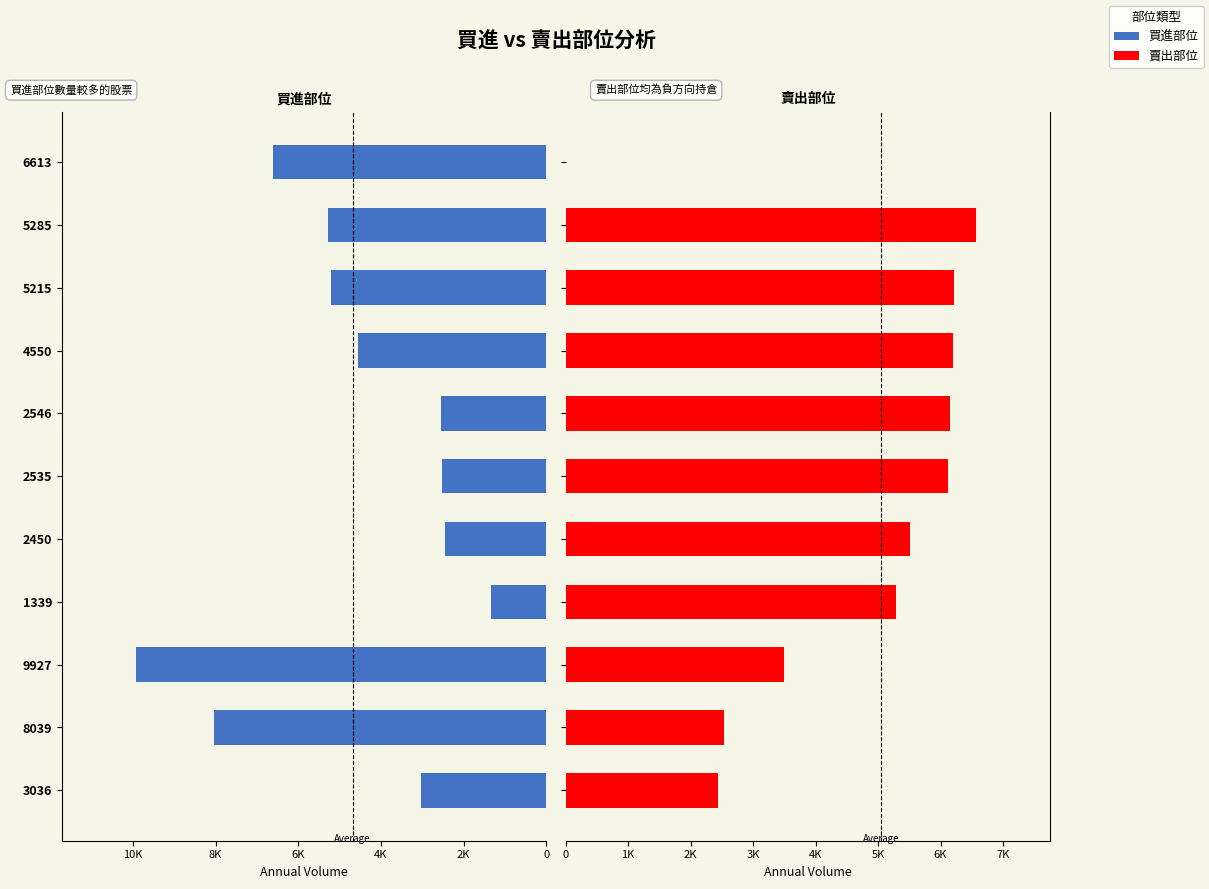

How many categories are shown in the chart?

11